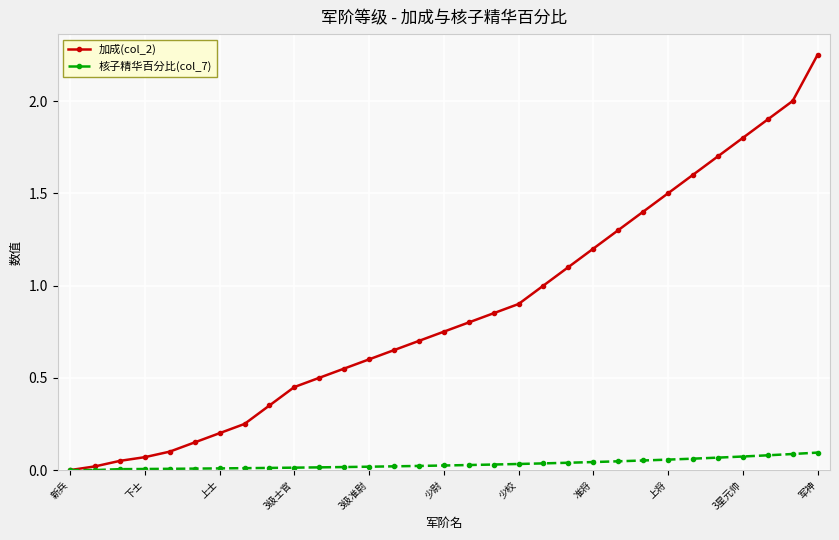

Rank the series by their maximum value, from highest to lowest.

加成(col_2), 核子精华百分比(col_7)